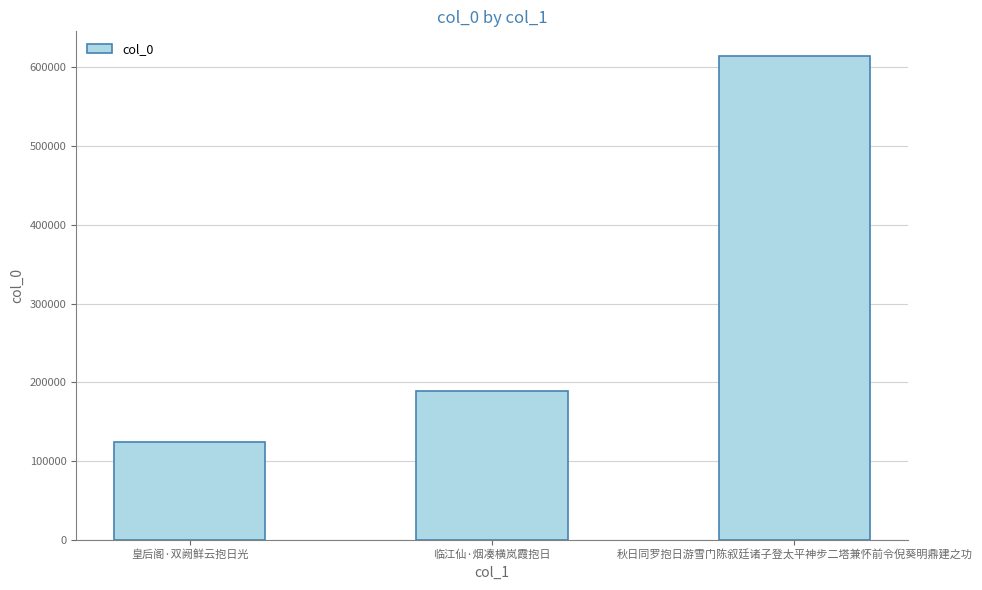

Count the values in the range 124167 to 615113.

3